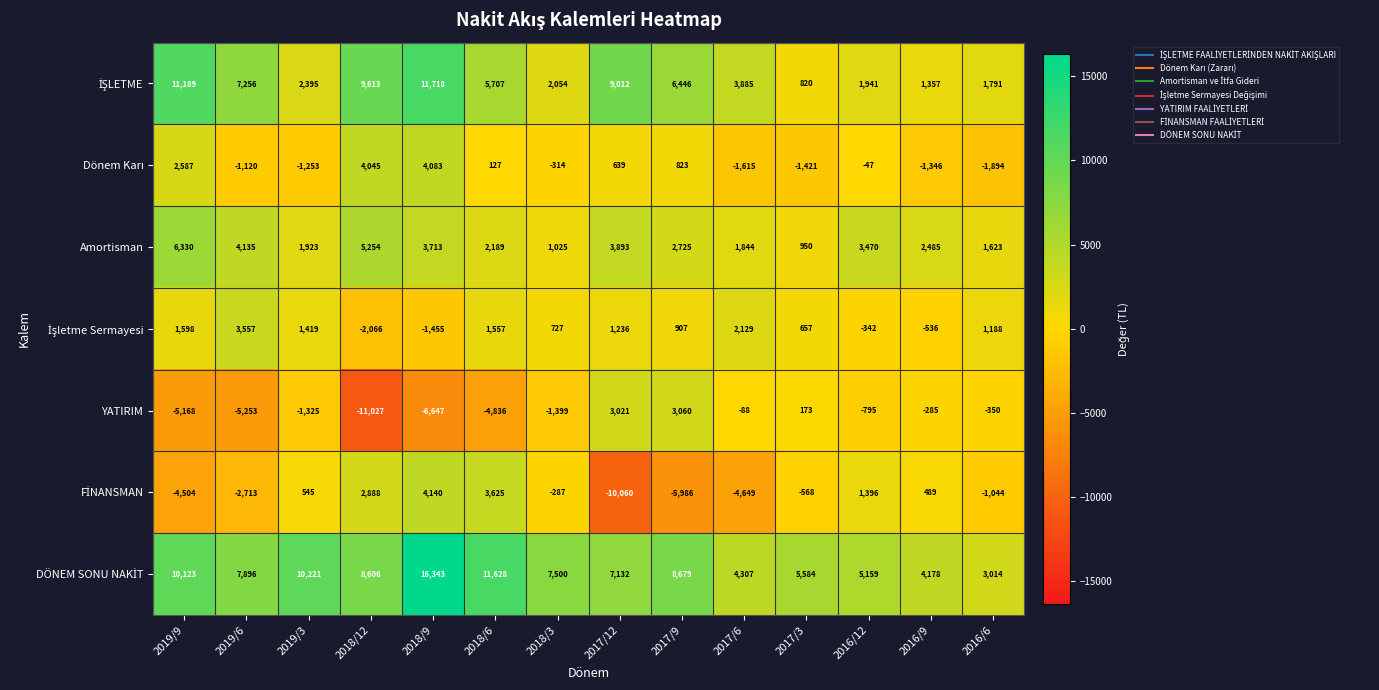

What is the spread (max minus min) of values at 2019/9?

16357